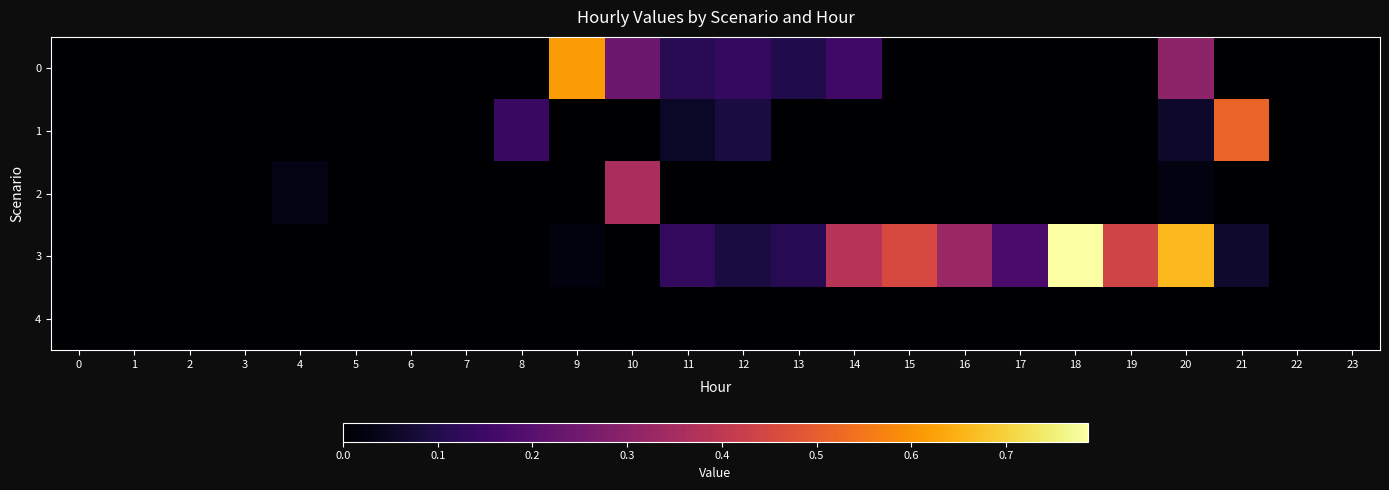

Reading left to right, transcribe all the data shown in this chart.

0: 0=0.0	1=0.0	2=0.0	3=0.0	4=0.0	5=0.0	6=0.0	7=0.0	8=0.0	9=0.6	10=0.2	11=0.1	12=0.1	13=0.1	14=0.2	15=0.0	16=0.0	17=0.0	18=0.0	19=0.0	20=0.3	21=0.0	22=0.0	23=0.0
1: 0=0.0	1=0.0	2=0.0	3=0.0	4=0.0	5=0.0	6=0.0	7=0.0	8=0.1	9=0.0	10=0.0	11=0.1	12=0.1	13=0.0	14=0.0	15=0.0	16=0.0	17=0.0	18=0.0	19=0.0	20=0.1	21=0.5	22=0.0	23=0.0
2: 0=0.0	1=0.0	2=0.0	3=0.0	4=0.0	5=0.0	6=0.0	7=0.0	8=0.0	9=0.0	10=0.4	11=0.0	12=0.0	13=0.0	14=0.0	15=0.0	16=0.0	17=0.0	18=0.0	19=0.0	20=0.0	21=0.0	22=0.0	23=0.0
3: 0=0.0	1=0.0	2=0.0	3=0.0	4=0.0	5=0.0	6=0.0	7=0.0	8=0.0	9=0.0	10=0.0	11=0.1	12=0.1	13=0.1	14=0.4	15=0.5	16=0.3	17=0.2	18=0.8	19=0.4	20=0.7	21=0.1	22=0.0	23=0.0
4: 0=0.0	1=0.0	2=0.0	3=0.0	4=0.0	5=0.0	6=0.0	7=0.0	8=0.0	9=0.0	10=0.0	11=0.0	12=0.0	13=0.0	14=0.0	15=0.0	16=0.0	17=0.0	18=0.0	19=0.0	20=0.0	21=0.0	22=0.0	23=0.0